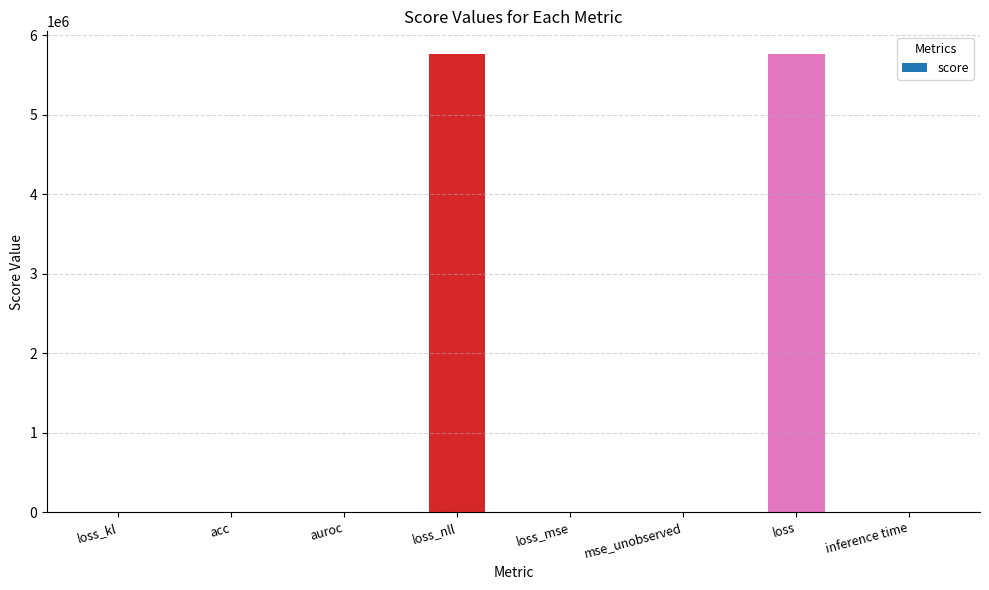

Between loss_nll and loss_mse, which is larger?

loss_nll